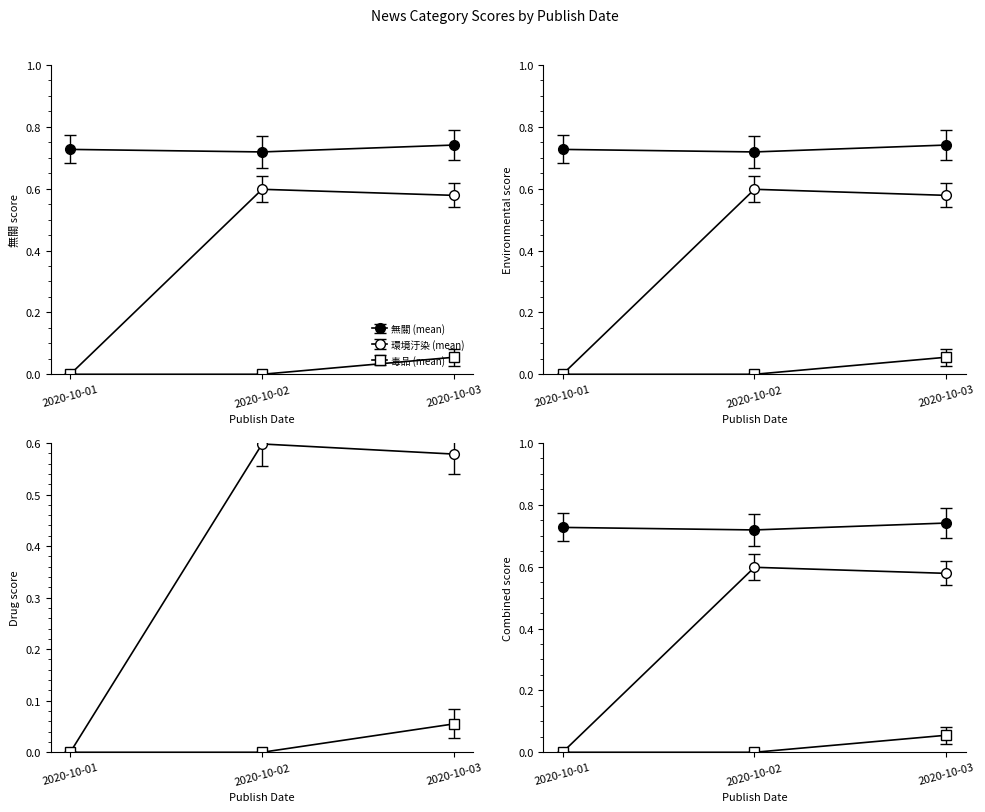

Which series has the largest total across all categories?

無關 (mean)